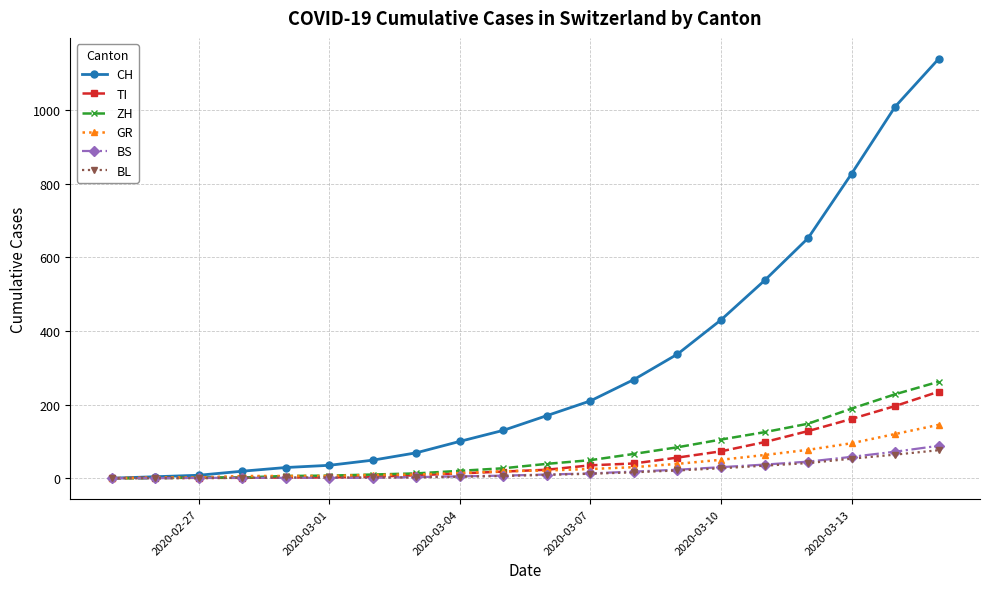

What are all the series names shown in the legend?

CH, TI, ZH, GR, BS, BL